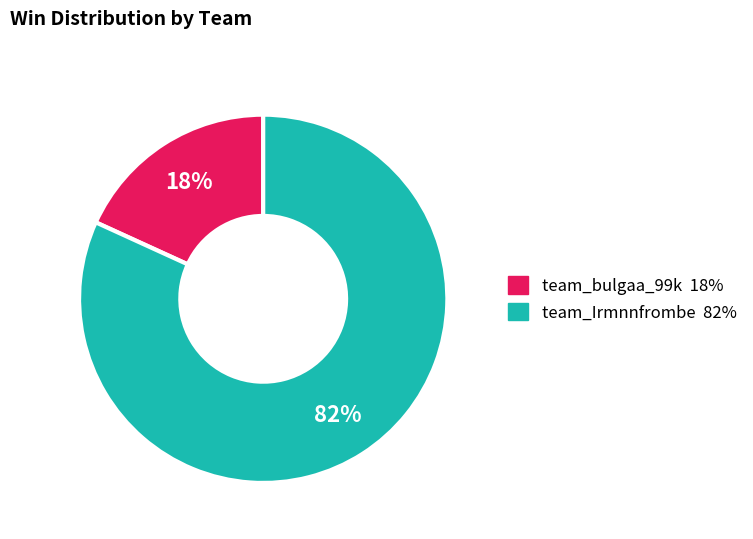

Rank the categories by value from highest to lowest.

team_Irmnnfrombe, team_bulgaa_99k